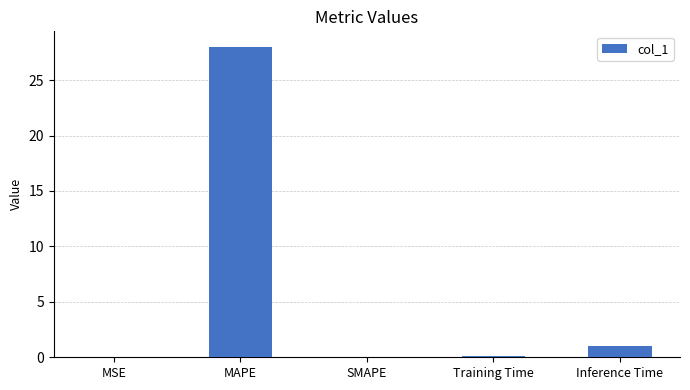

The value at SMAPE is 0.0. True or false?

True